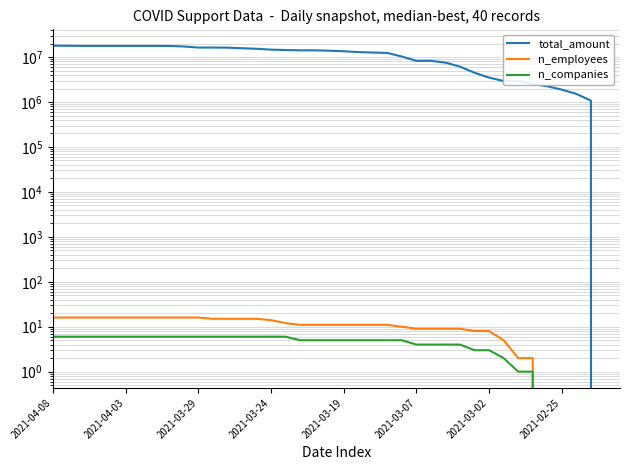

What is the difference between the second highest and minimum values in the n_employees series?

16